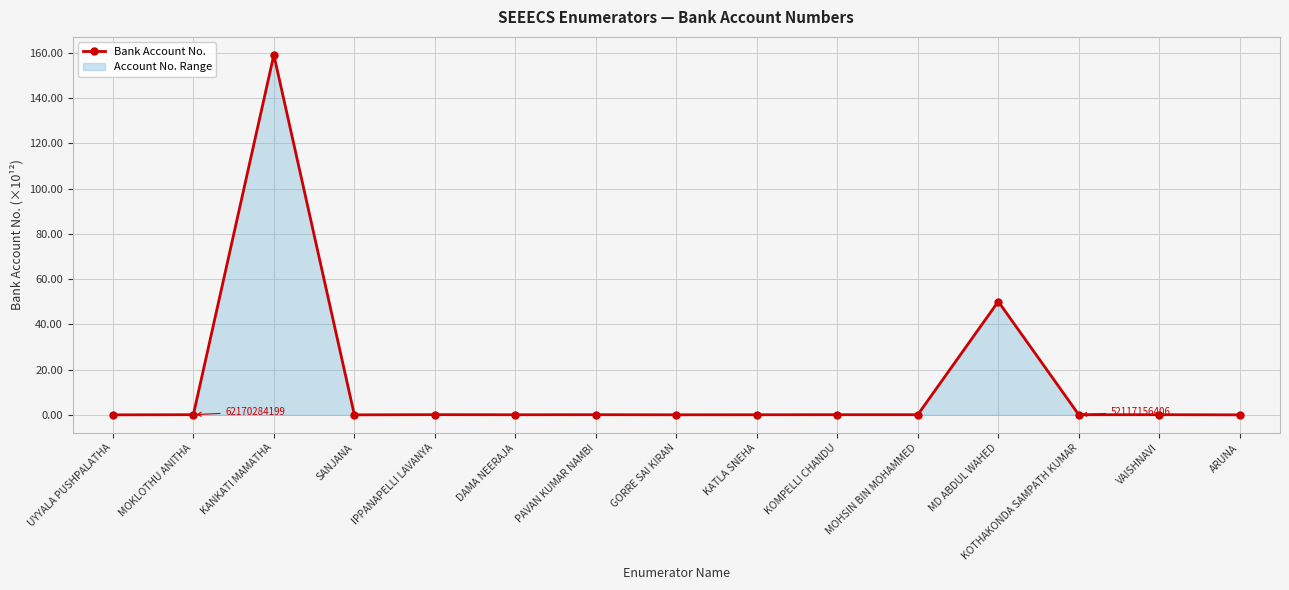

How many lines are shown in the chart?

1